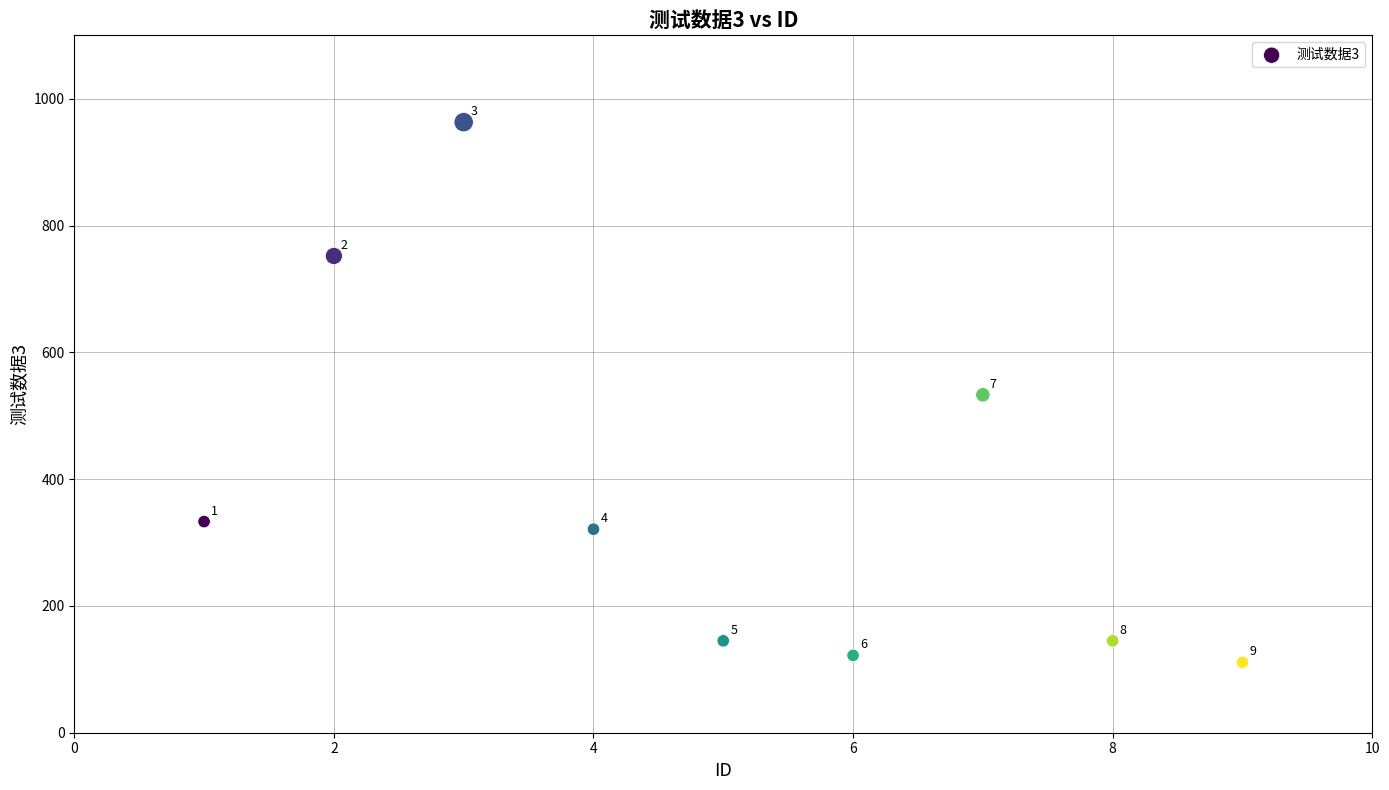

What is the range of Y values (max minus min)?

852